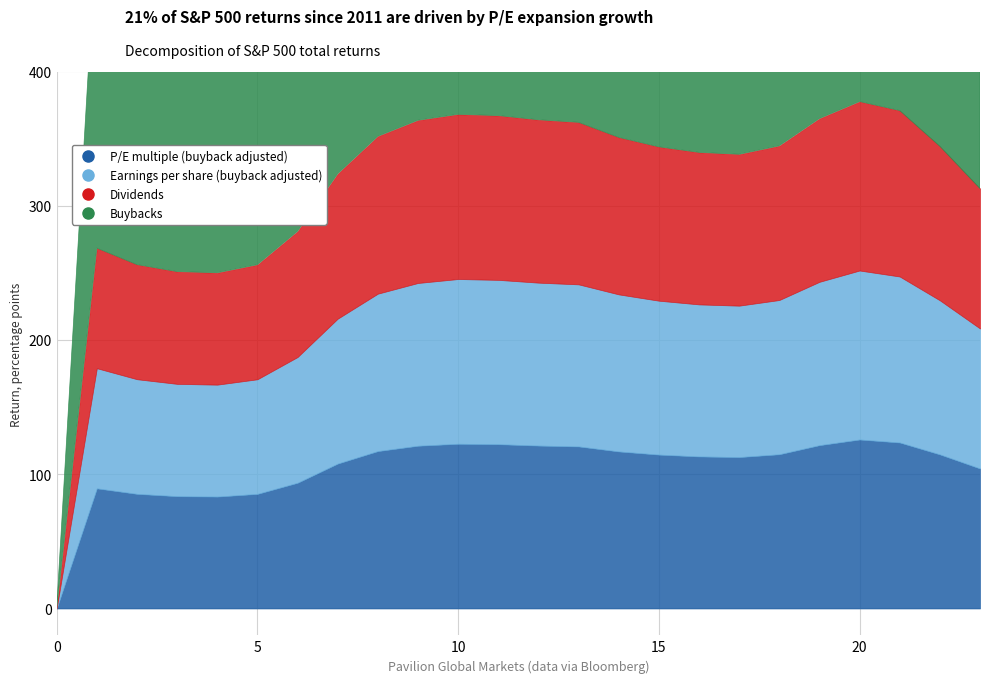

Where is the first local maximum for Dividends?

1